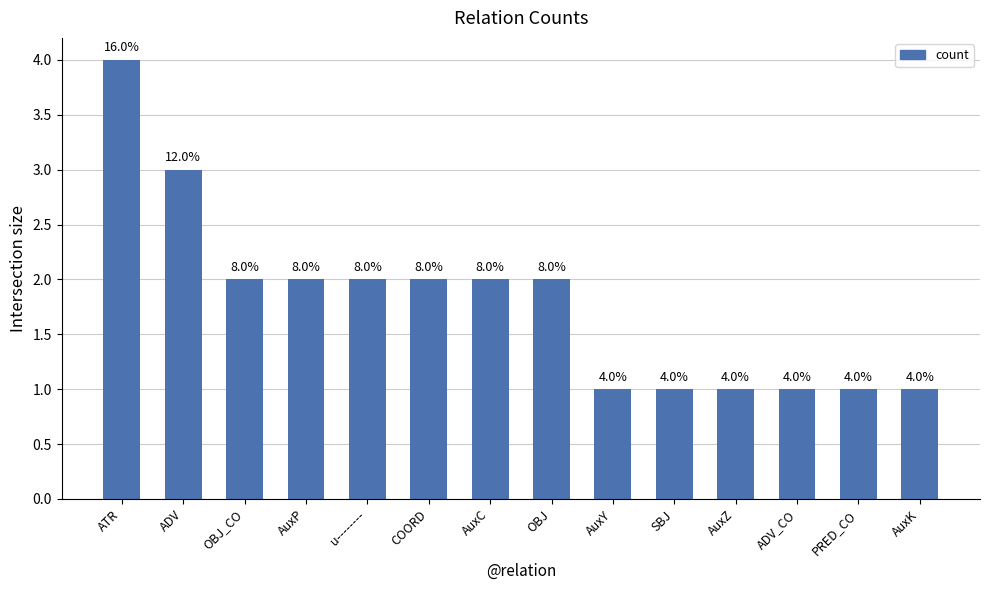

Are the bars horizontal?

No